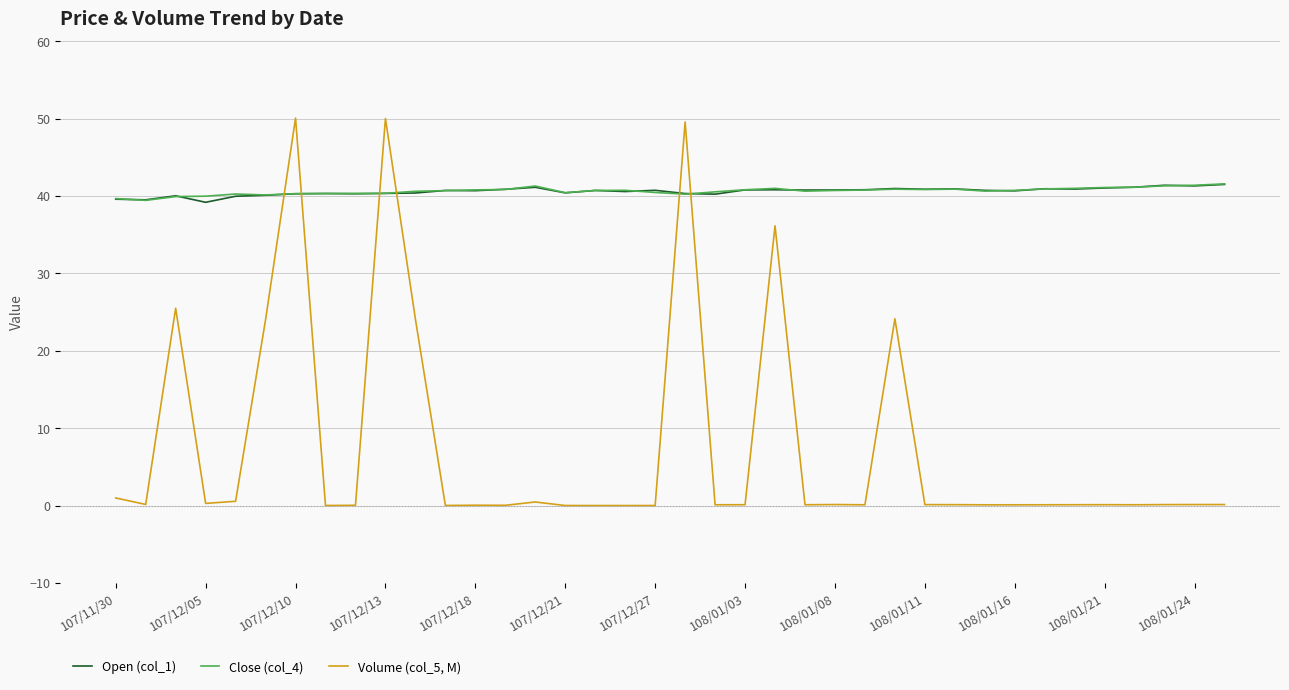

True or false: Open (col_1) and Volume (col_5, M) intersect in this chart.

True